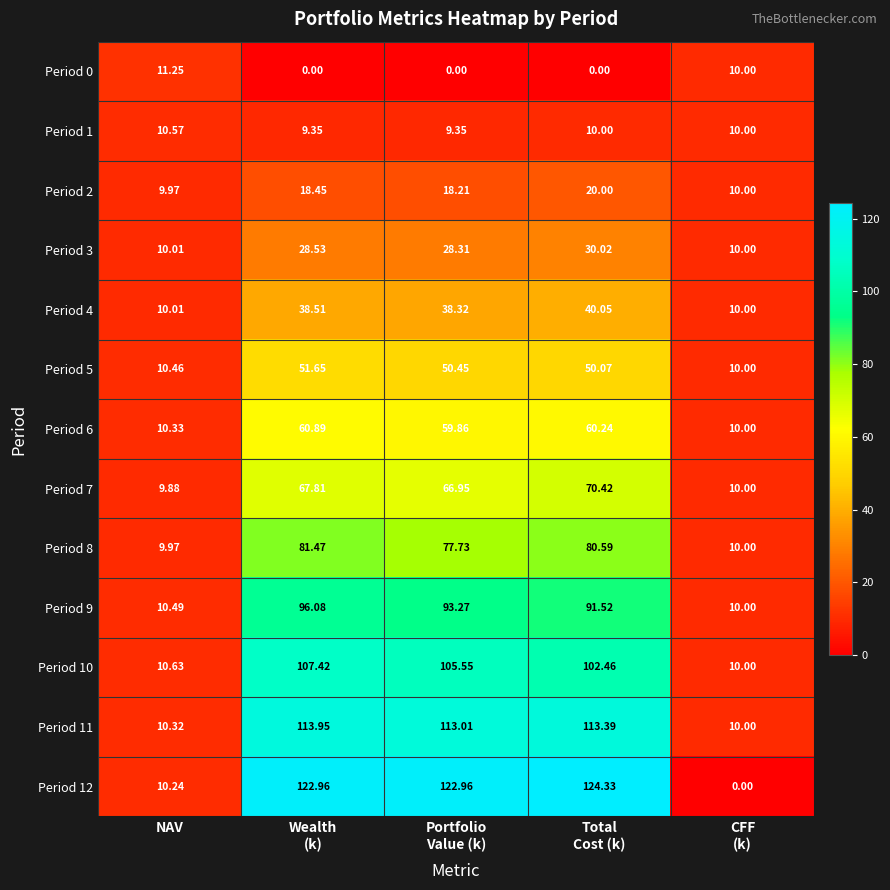

Count the number of data series in this chart.

13